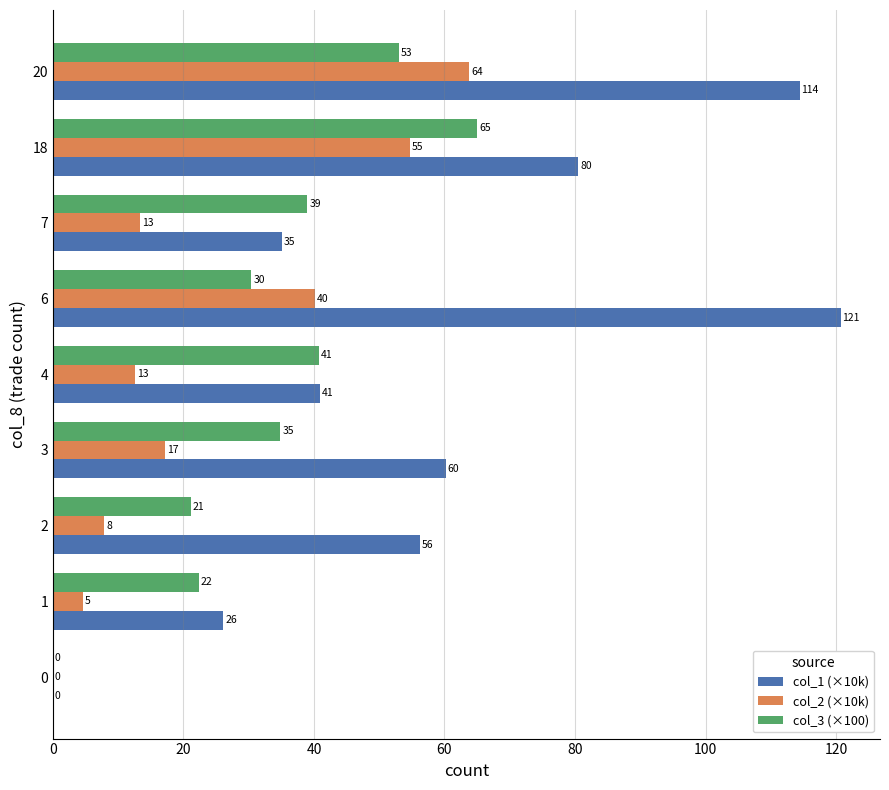

Which label corresponds to the largest value in the chart?

6